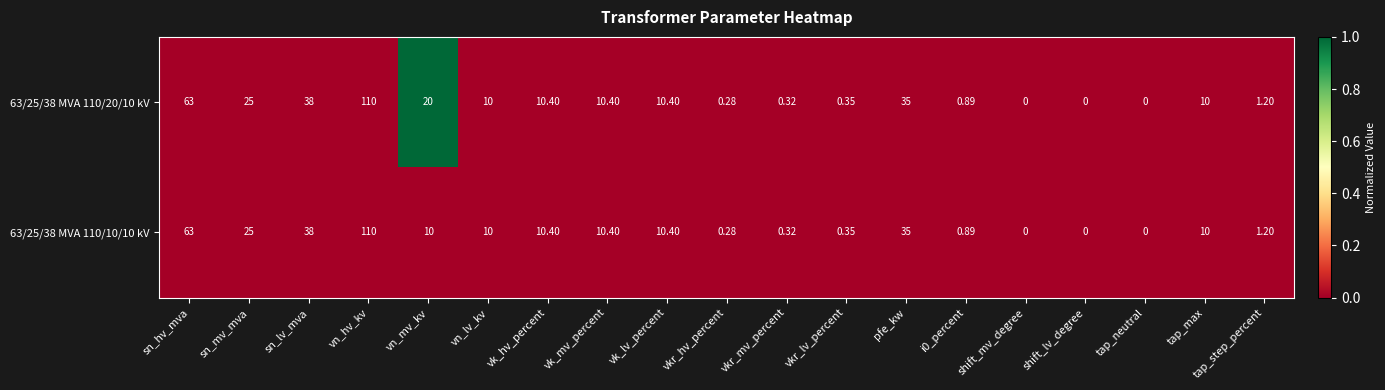

Where does the 63/25/38 MVA 110/10/10 kV series first go above 10?

sn_hv_mva